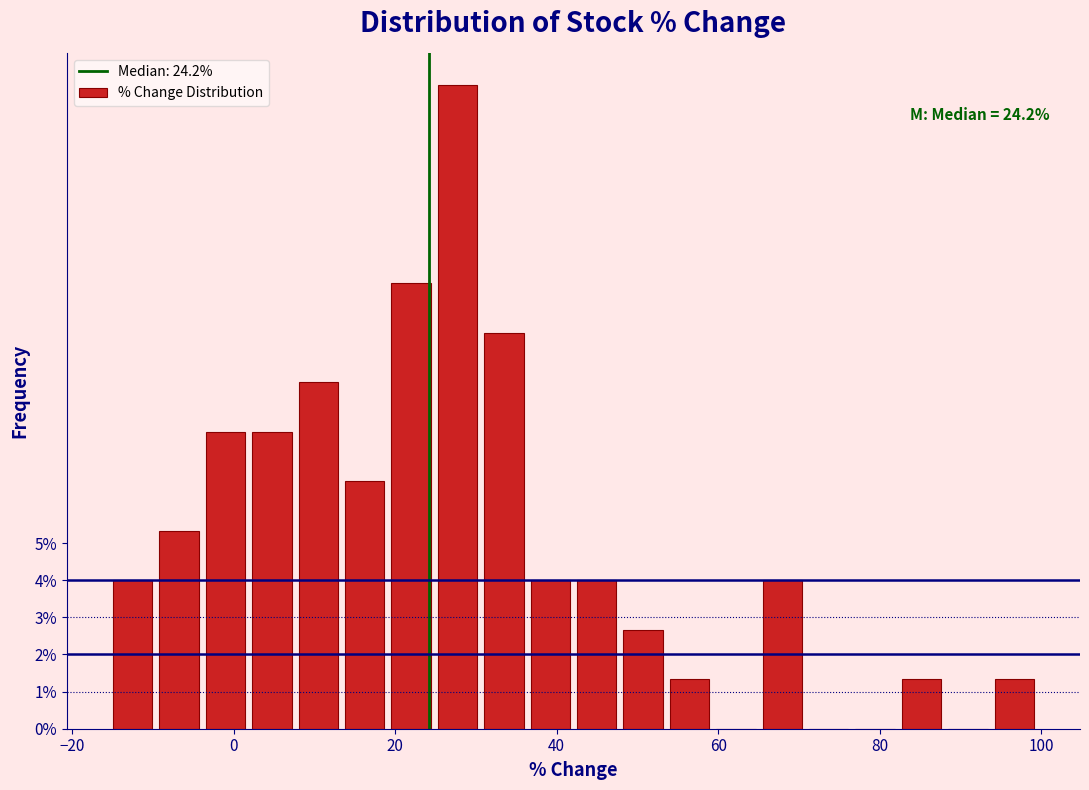

Around what value on the x-axis is the tallest bar? Give the approximate position of its centre, as read against the axis.

28